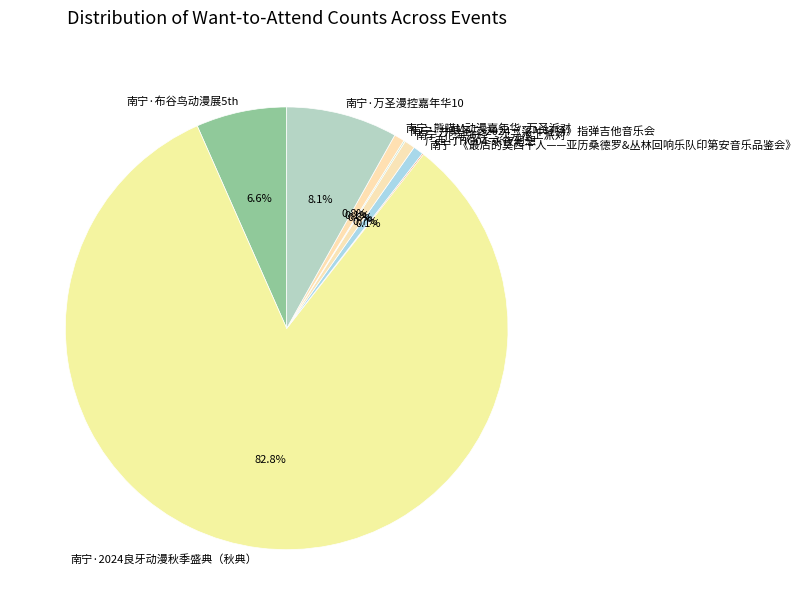

Which has a higher value, 南宁·万圣漫控嘉年华10 or 南宁·花海演绎二次元水上派对?

南宁·万圣漫控嘉年华10